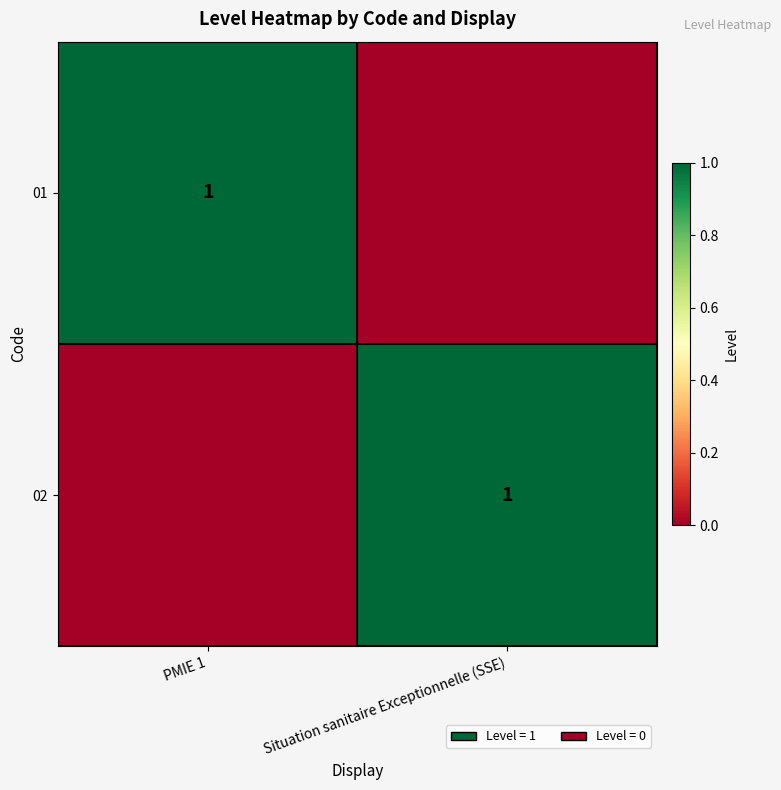

The 02 series shows 0 at Situation sanitaire Exceptionnelle (SSE). True or false?

False